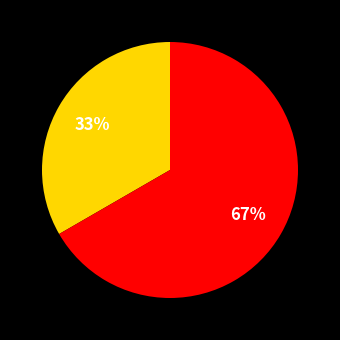

To the nearest percent, what is the average slice percentage?

50%